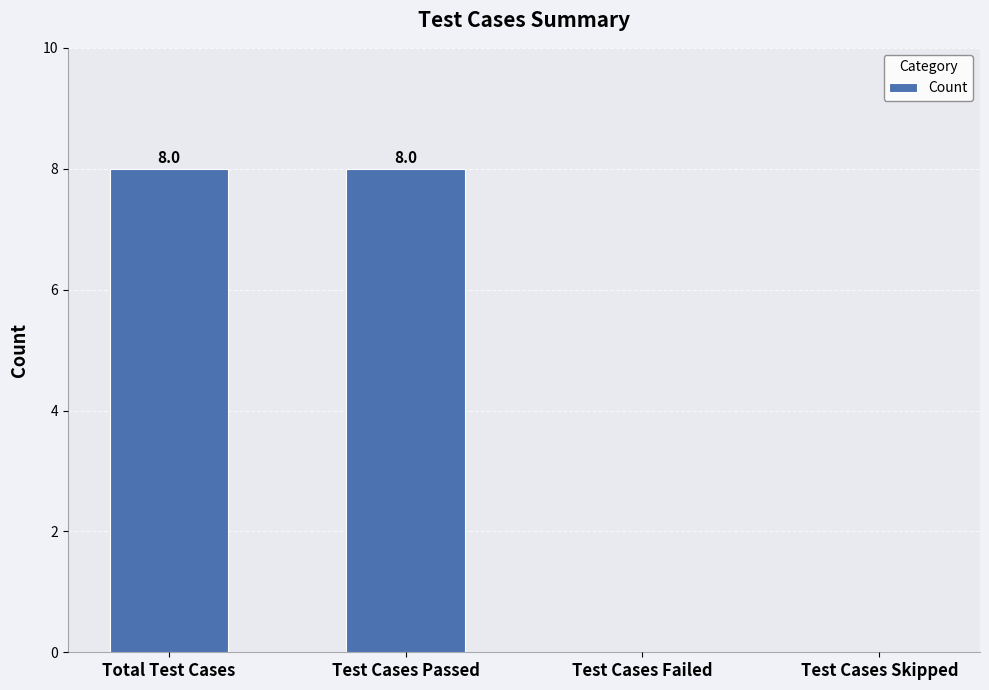

Is it true that the value at Test Cases Failed is 0?

True